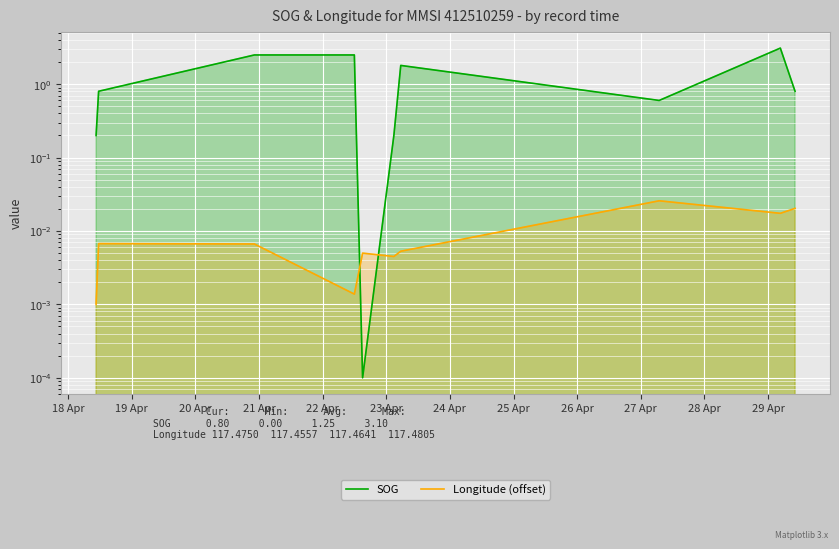

What is the greatest value displayed?

3.1